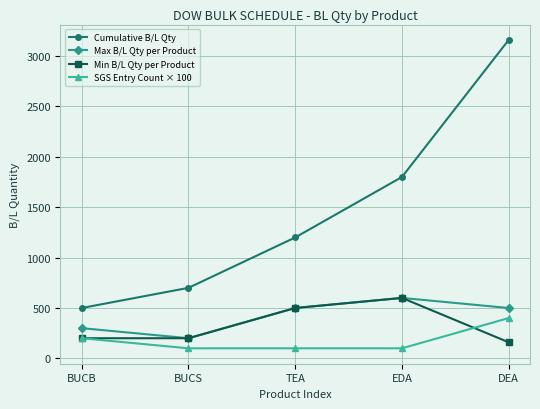

Reading right to left, transcribe all the data shown in this chart.

Cumulative B/L Qty: DEA=3160	EDA=1800	TEA=1200	BUCS=700	BUCB=500
Max B/L Qty per Product: DEA=500	EDA=600	TEA=500	BUCS=200	BUCB=300
Min B/L Qty per Product: DEA=160	EDA=600	TEA=500	BUCS=200	BUCB=200
SGS Entry Count × 100: DEA=400	EDA=100	TEA=100	BUCS=100	BUCB=200